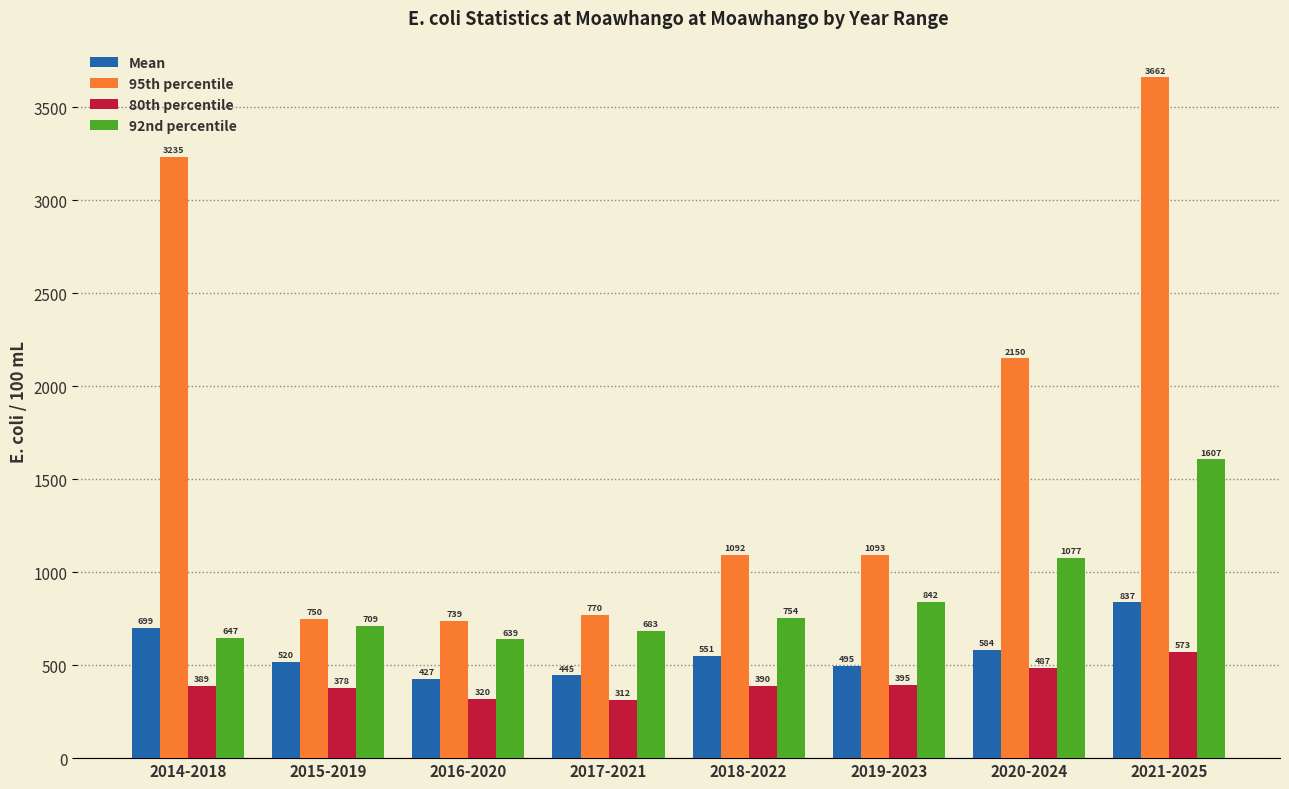

At which label is Mean closest to 632?

2020-2024